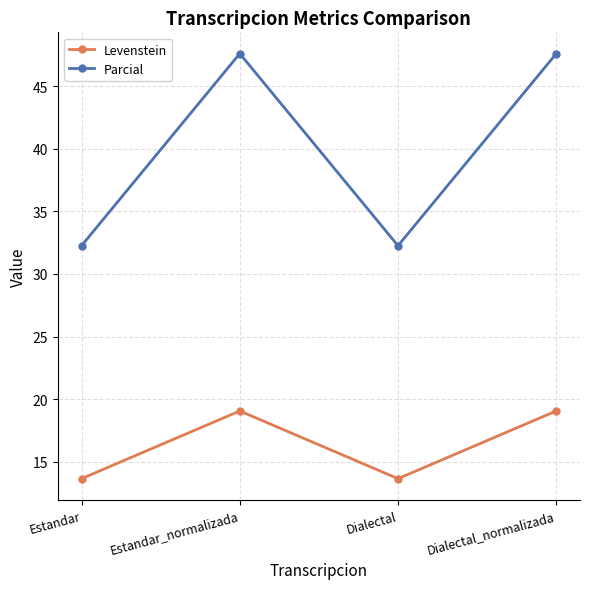

True or false: Levenstein and Parcial cross at least once.

False